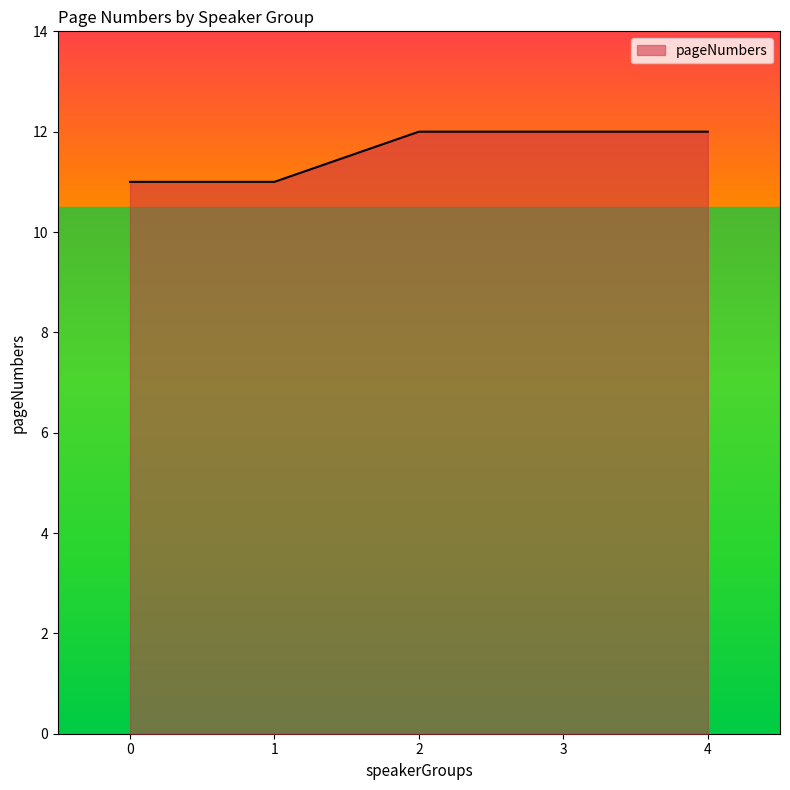

What is the ratio of the value at 3 to the value at 0?

1.1